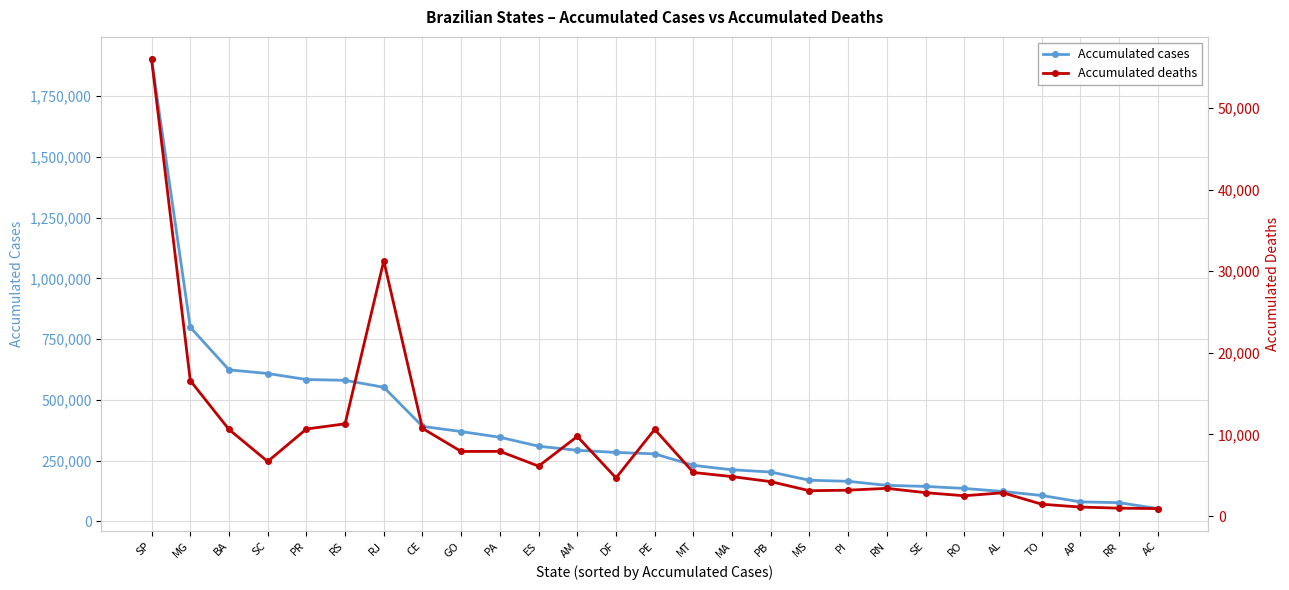

True or false: Accumulated cases and Accumulated deaths intersect in this chart.

False